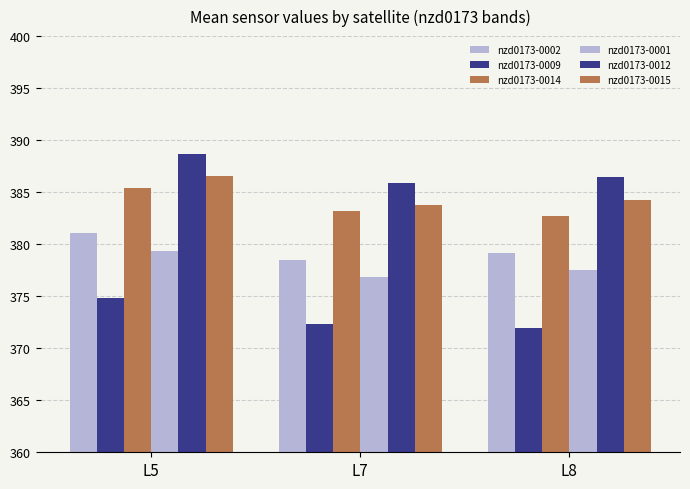

What is the total value across all series at L5?

2295.9